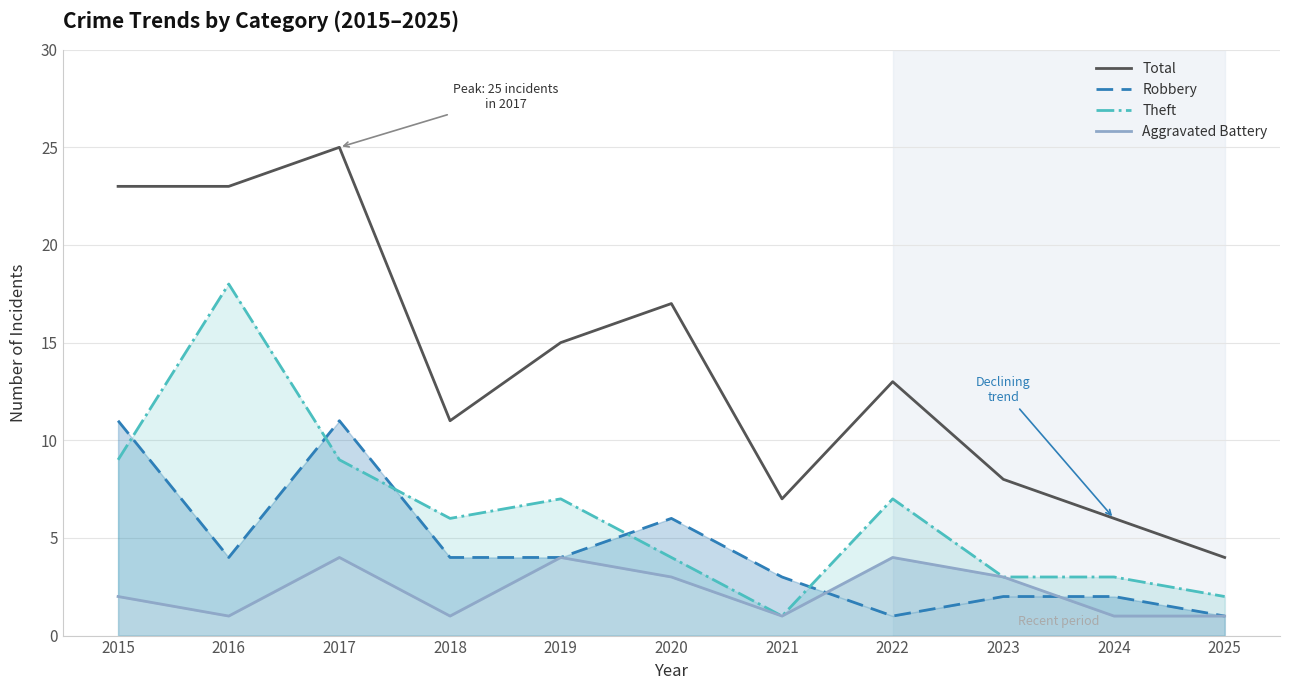

At which label does Theft first exceed 6?

2015